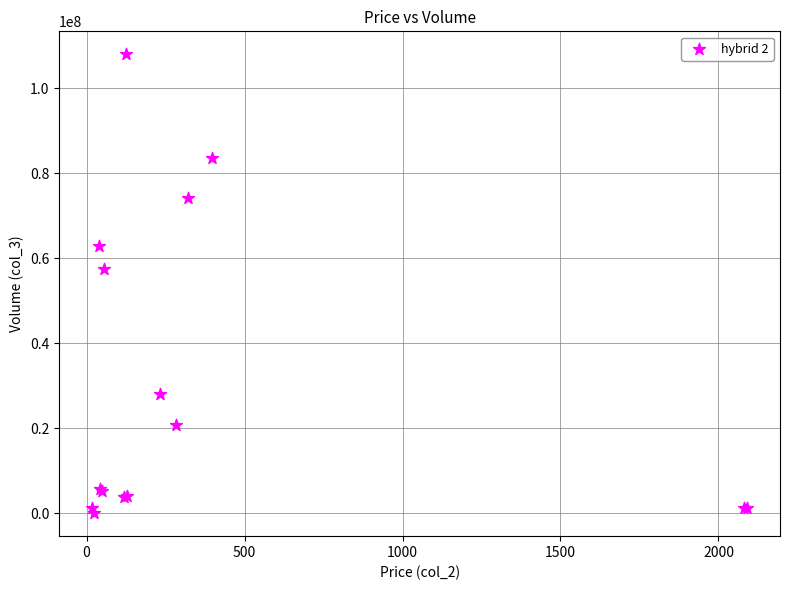

What Y value in the scatter plot is closest to 54009202?

57429165